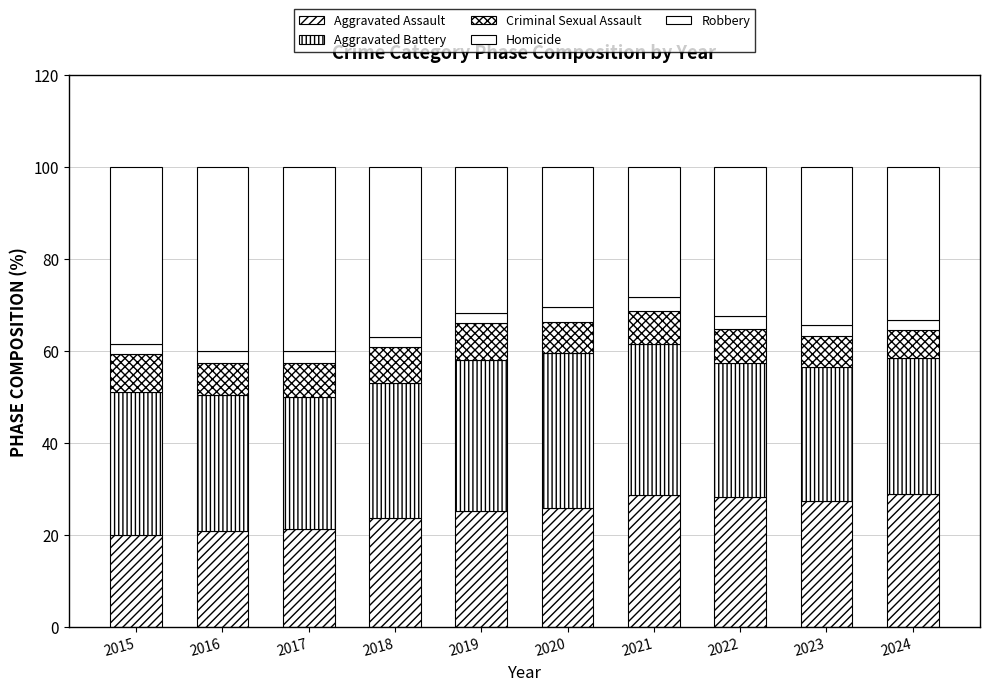

How many data points does each series have?

10